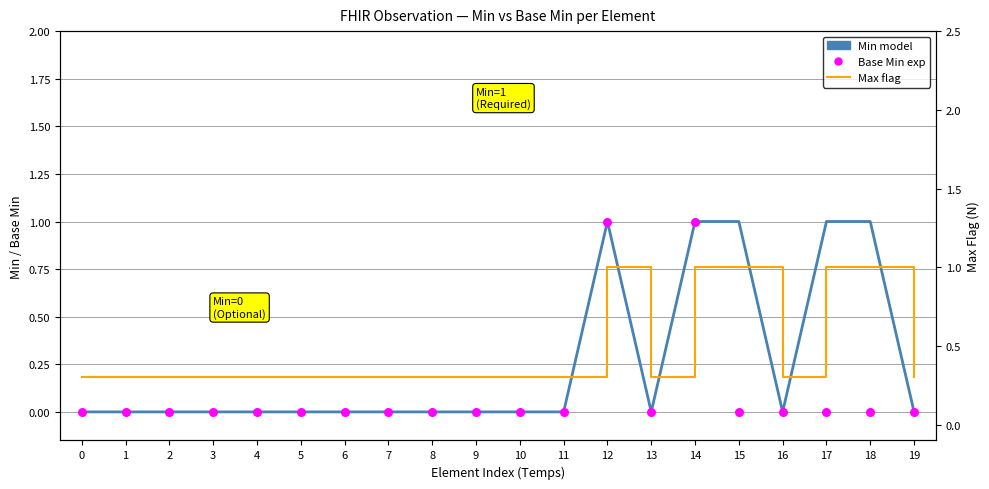

Which series contains the highest Y value?

Min model